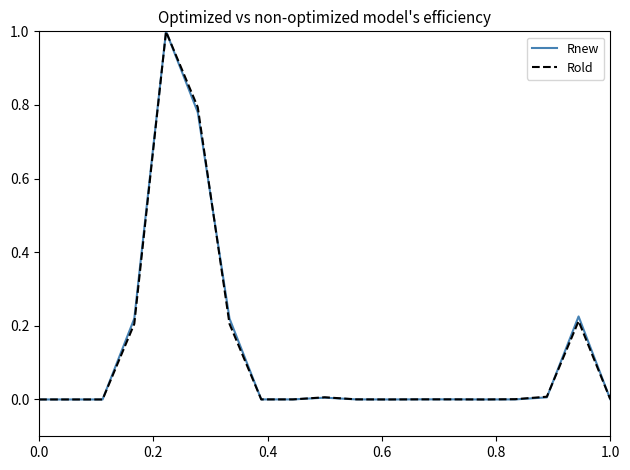

What is the greatest value displayed?

1.0